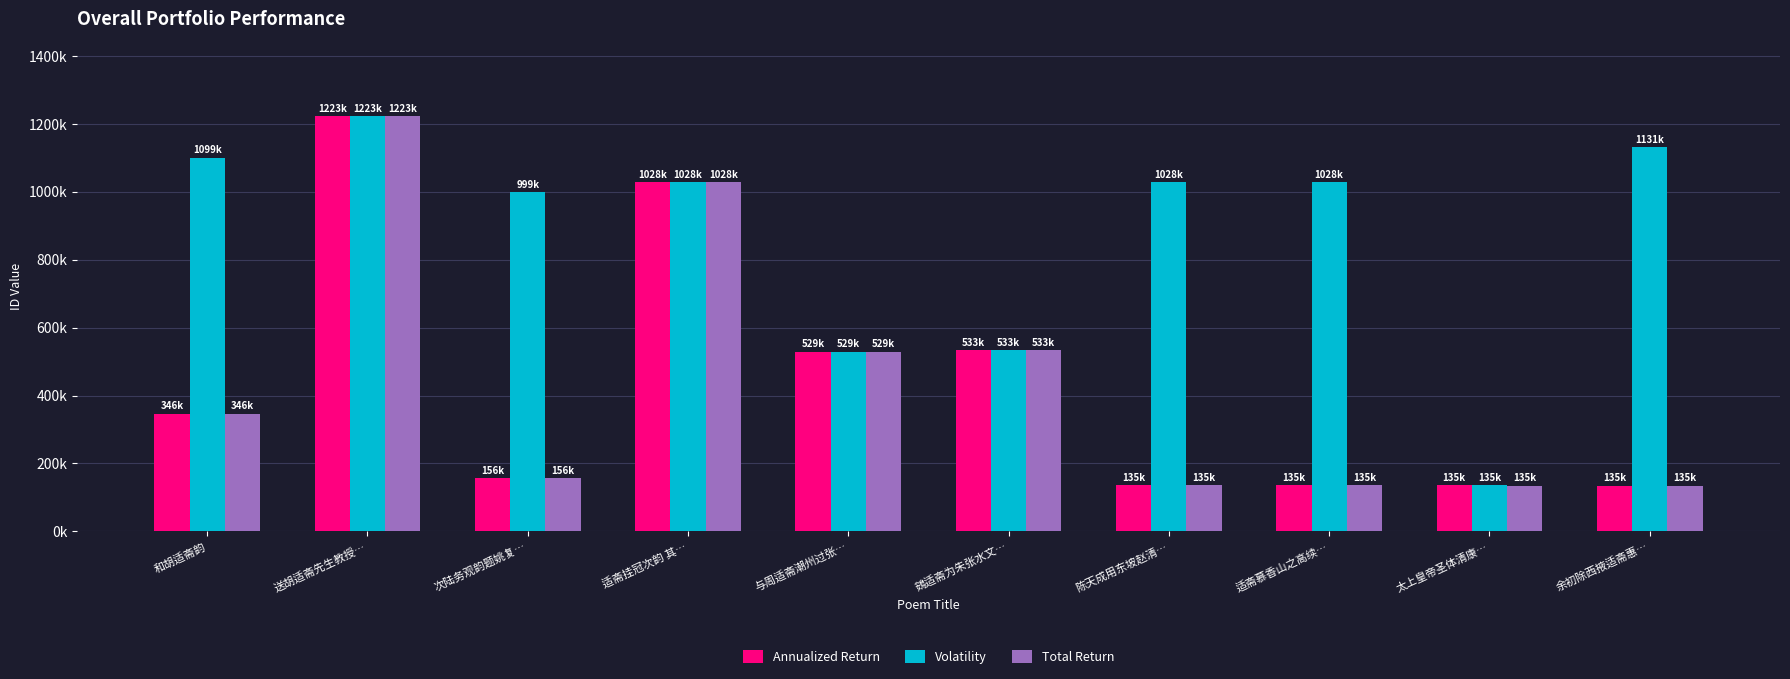

Does the chart contain any negative values?

No